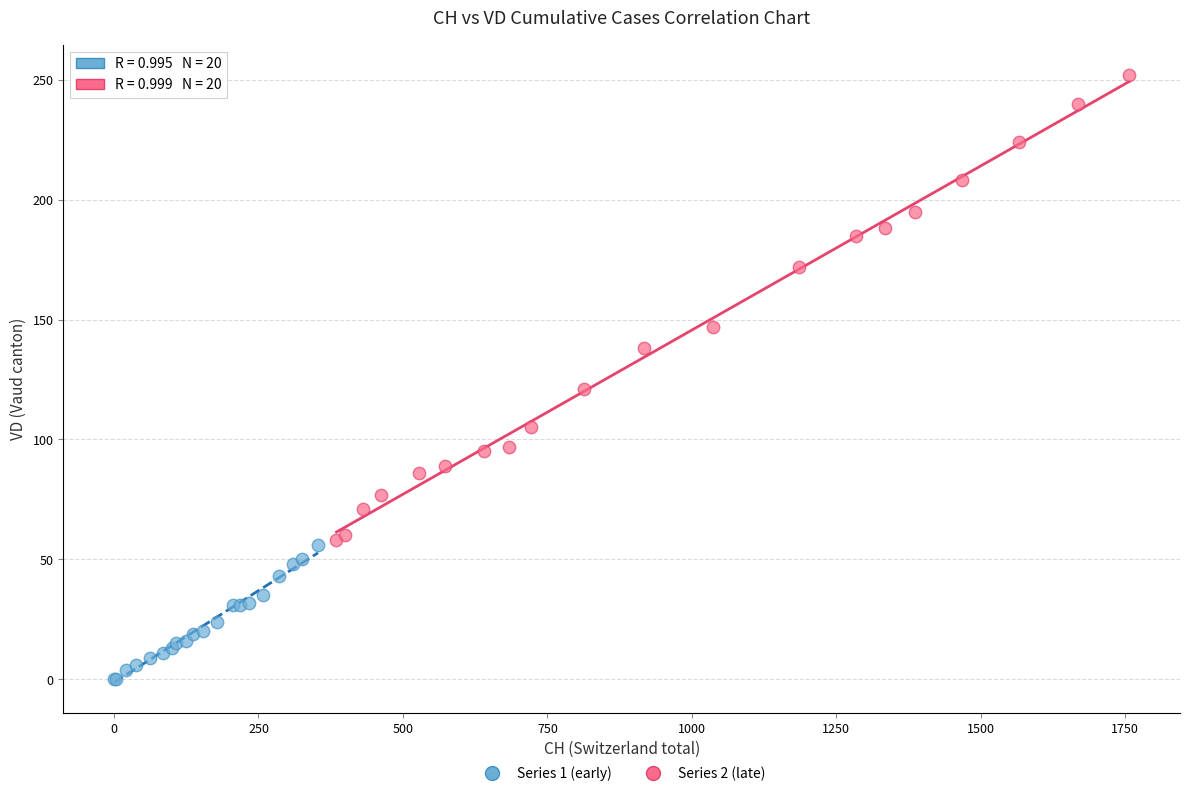

Which series reaches the minimum Y coordinate?

Series 1 (early)